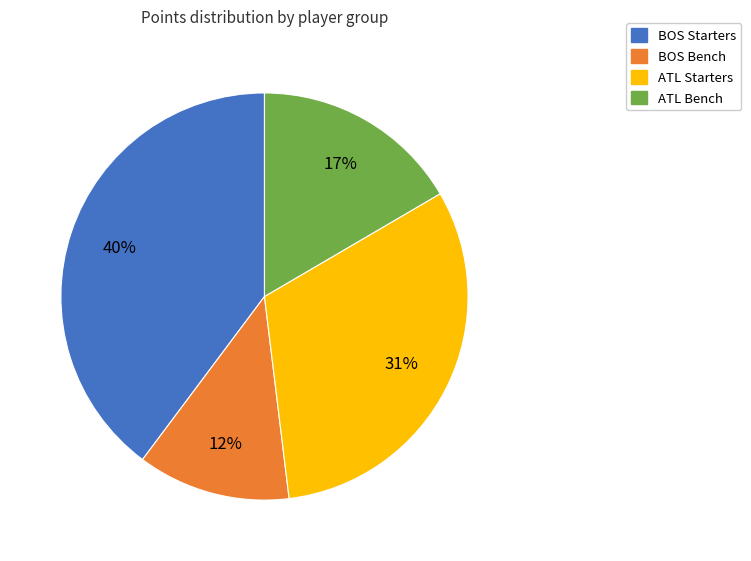

Is there a majority slice in this chart?

No